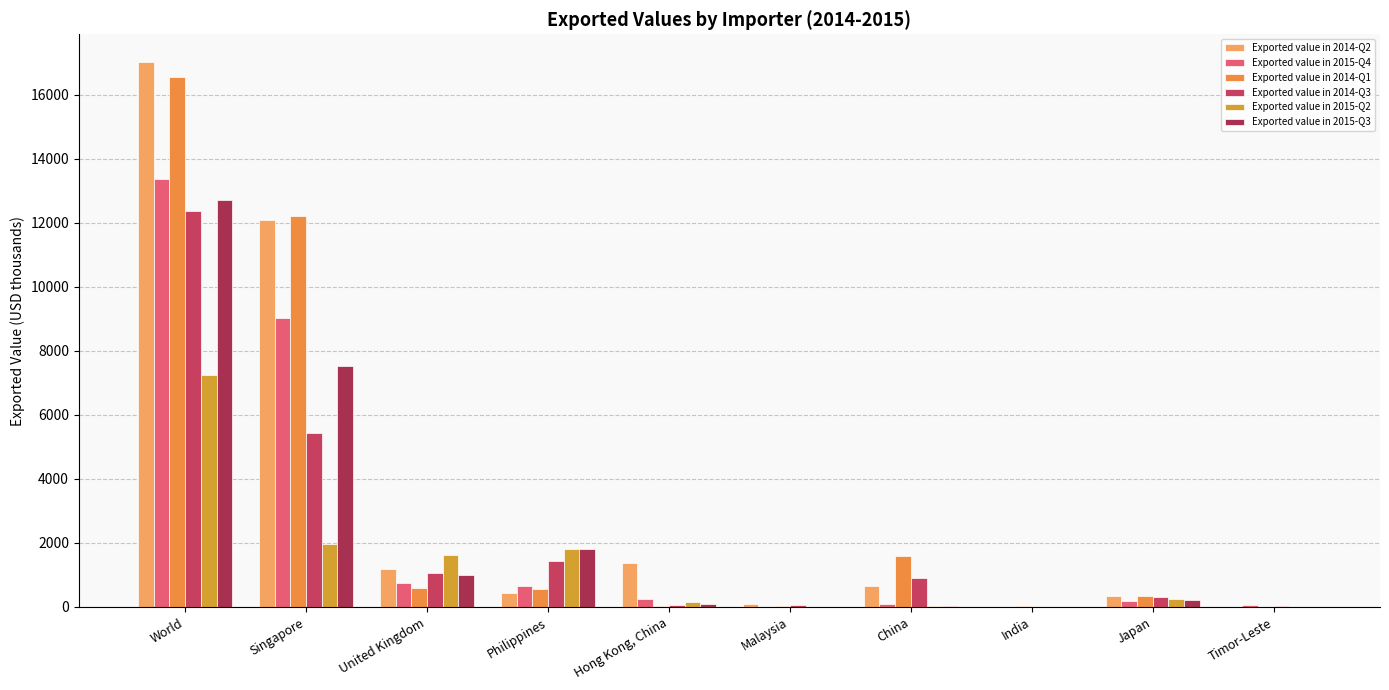

What are all the series names shown in the legend?

Exported value in 2014-Q2, Exported value in 2015-Q4, Exported value in 2014-Q1, Exported value in 2014-Q3, Exported value in 2015-Q2, Exported value in 2015-Q3